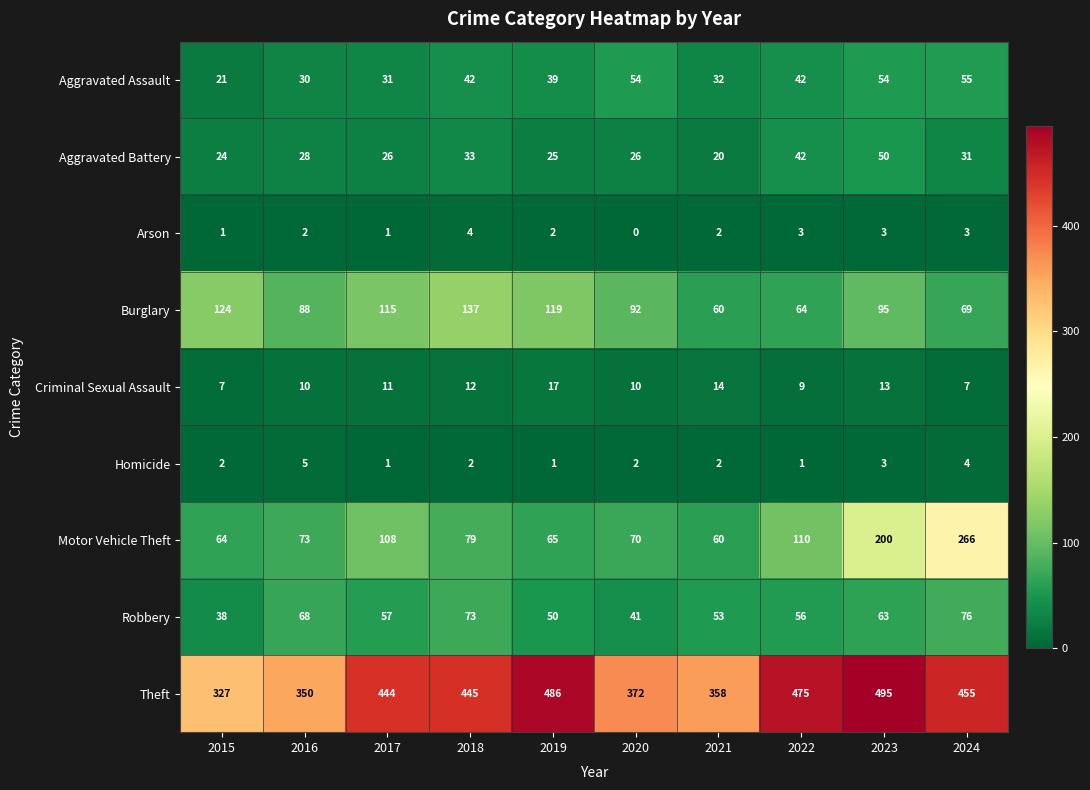

What is the difference between the Robbery values at 2024 and 2019?

26